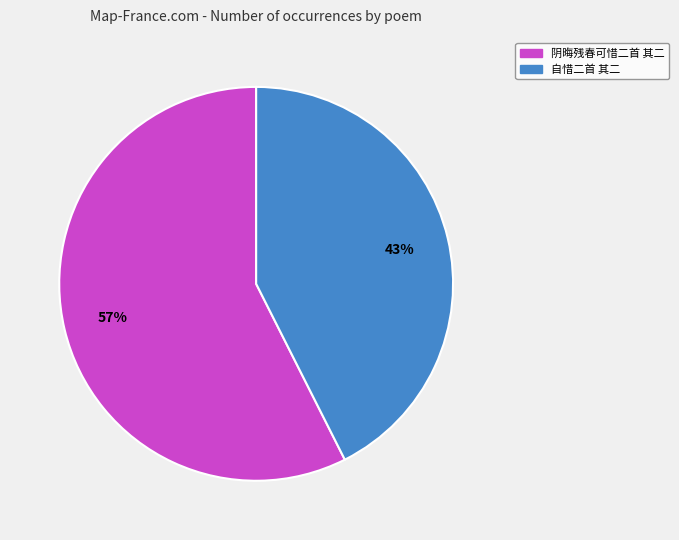

Combined, do 阴晦残春可惜二首 其二 and 自惜二首 其二 account for over 50%?

Yes